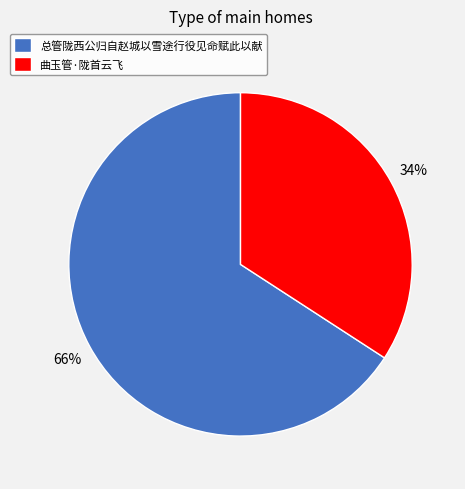

What percentage is the 总管陇西公归自赵城以雪途行役见命赋此以献 slice, to the nearest percent?

66%